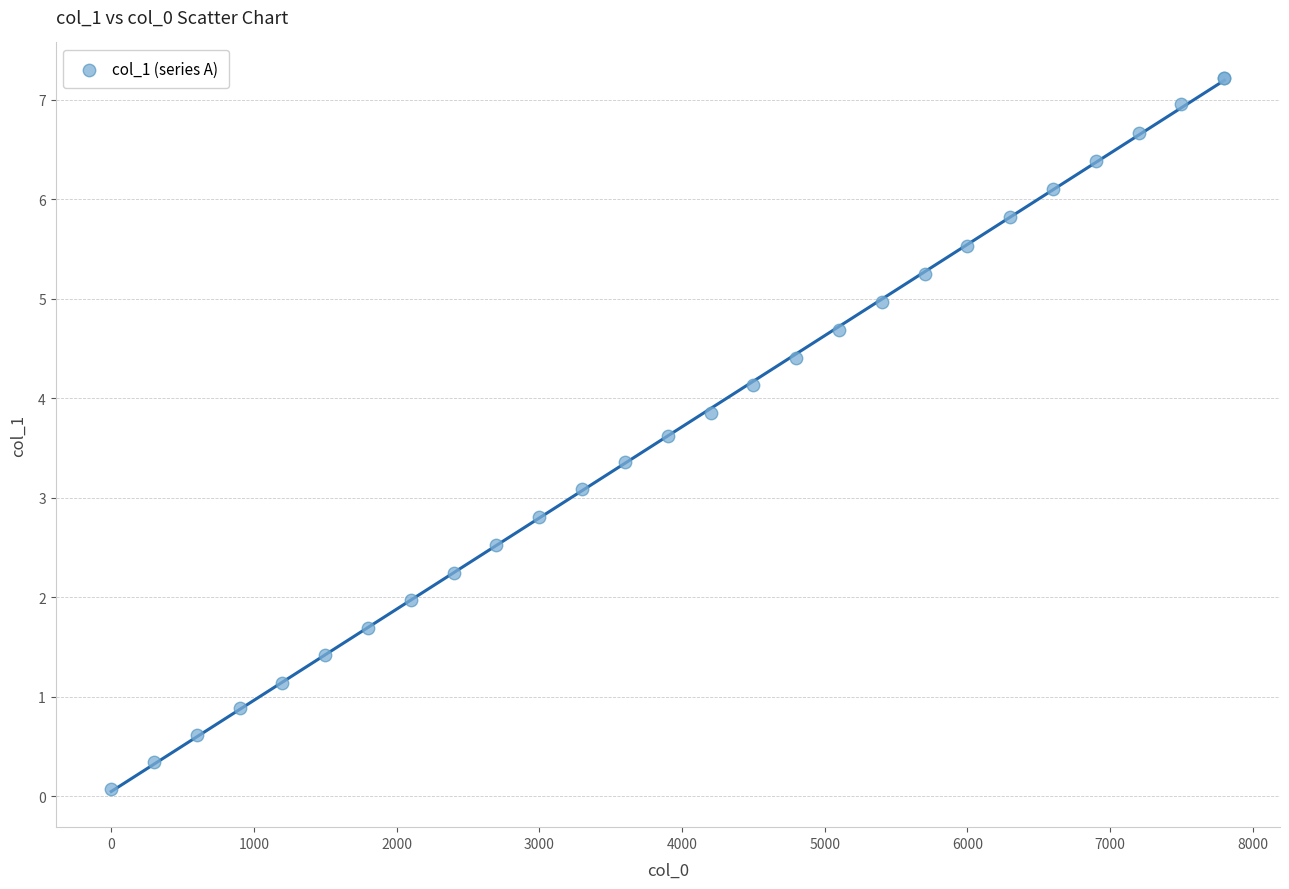

What Y value in the scatter plot is closest to 3?

3.1